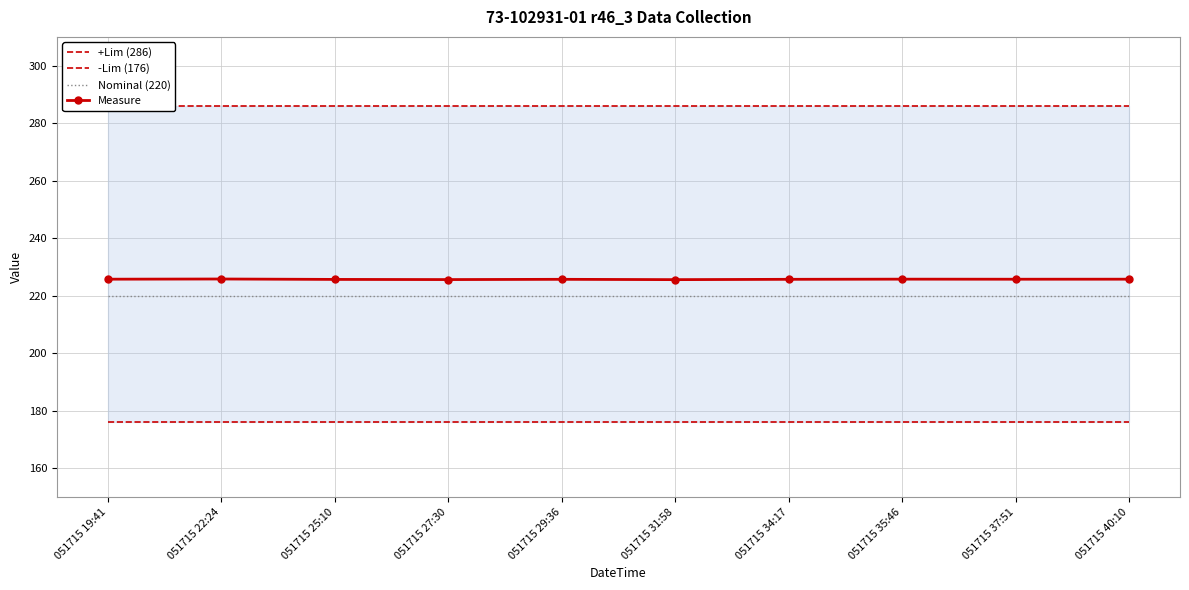

Is the value of Measure at 051715 19:41 greater than the value of +Lim (286) at 051715 31:58?

No